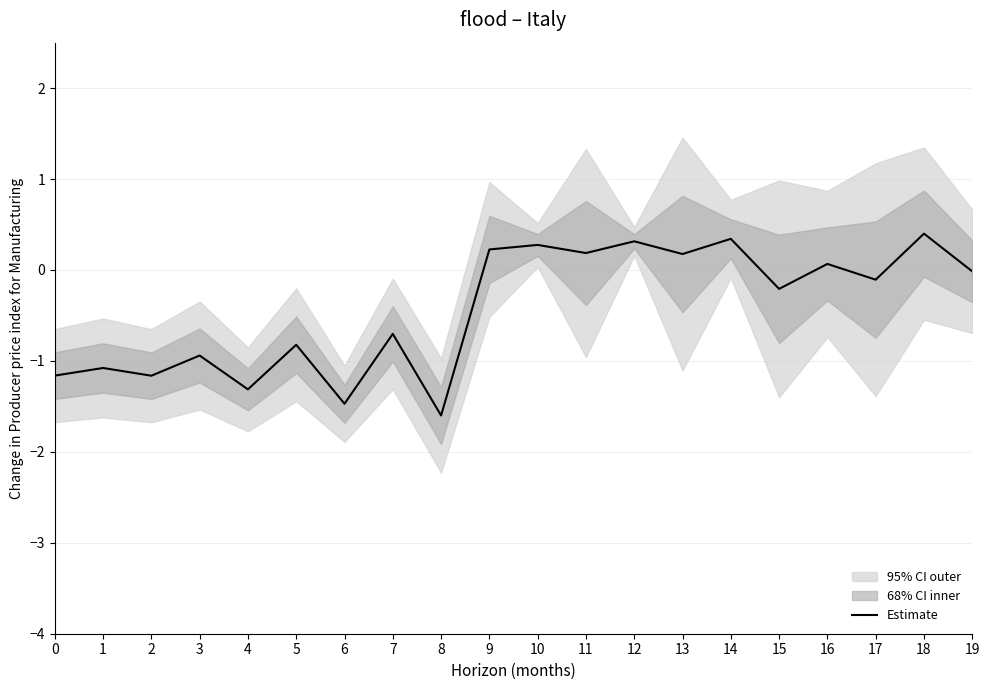

True or false: Estimate has a value of 0.3 at 12.

True